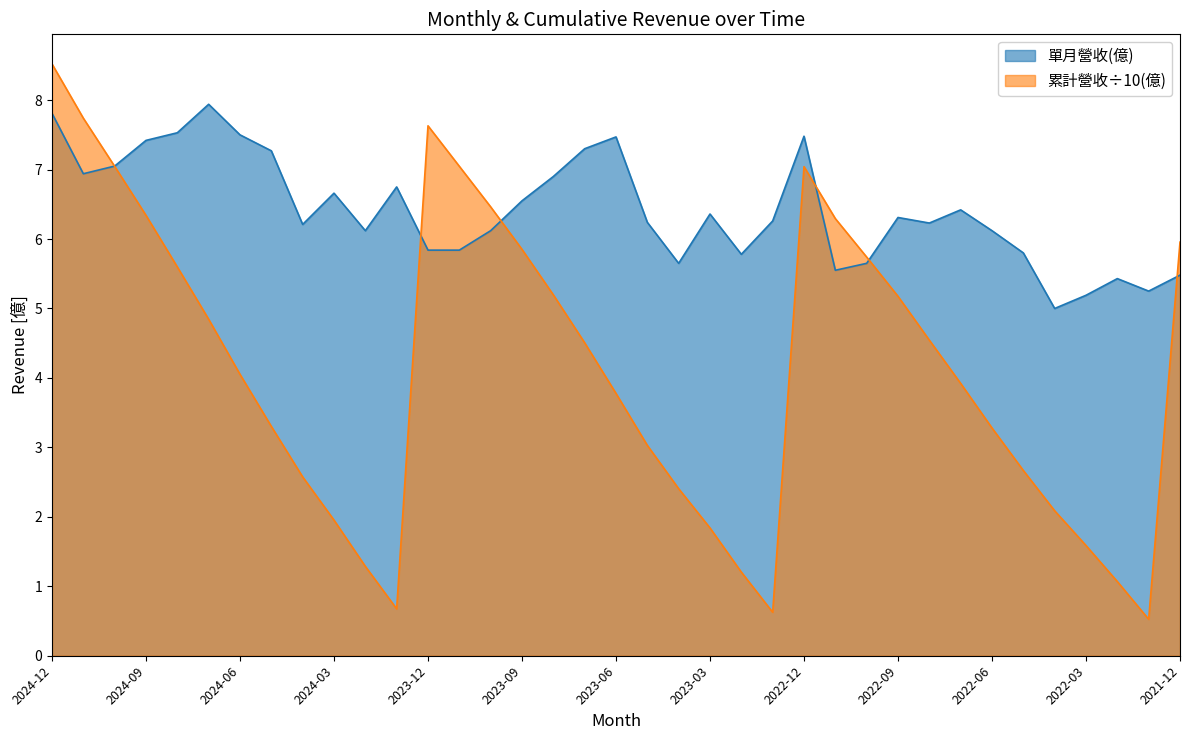

Reading right to left, list all the values displayed in this chart.

單月營收(億): 2021-12=5.5	2022-01=5.2	2022-02=5.4	2022-03=5.2	2022-04=5.0	2022-05=5.8	2022-06=6.1	2022-07=6.4	2022-08=6.2	2022-09=6.3	2022-10=5.7	2022-11=5.5	2022-12=7.5	2023-01=6.3	2023-02=5.8	2023-03=6.4	2023-04=5.7	2023-05=6.2	2023-06=7.5	2023-07=7.3	2023-08=6.9	2023-09=6.5	2023-10=6.1	2023-11=5.8	2023-12=5.8	2024-01=6.8	2024-02=6.1	2024-03=6.7	2024-04=6.2	2024-05=7.3	2024-06=7.5	2024-07=7.9	2024-08=7.5	2024-09=7.4	2024-10=7.0	2024-11=6.9	2024-12=7.8
累計營收(億): 2021-12=6.0	2022-01=0.5	2022-02=1.1	2022-03=1.6	2022-04=2.1	2022-05=2.7	2022-06=3.3	2022-07=3.9	2022-08=4.5	2022-09=5.2	2022-10=5.7	2022-11=6.3	2022-12=7.0	2023-01=0.6	2023-02=1.2	2023-03=1.8	2023-04=2.4	2023-05=3.0	2023-06=3.8	2023-07=4.5	2023-08=5.2	2023-09=5.9	2023-10=6.5	2023-11=7.0	2023-12=7.6	2024-01=0.7	2024-02=1.3	2024-03=2.0	2024-04=2.6	2024-05=3.3	2024-06=4.1	2024-07=4.8	2024-08=5.6	2024-09=6.3	2024-10=7.0	2024-11=7.7	2024-12=8.5